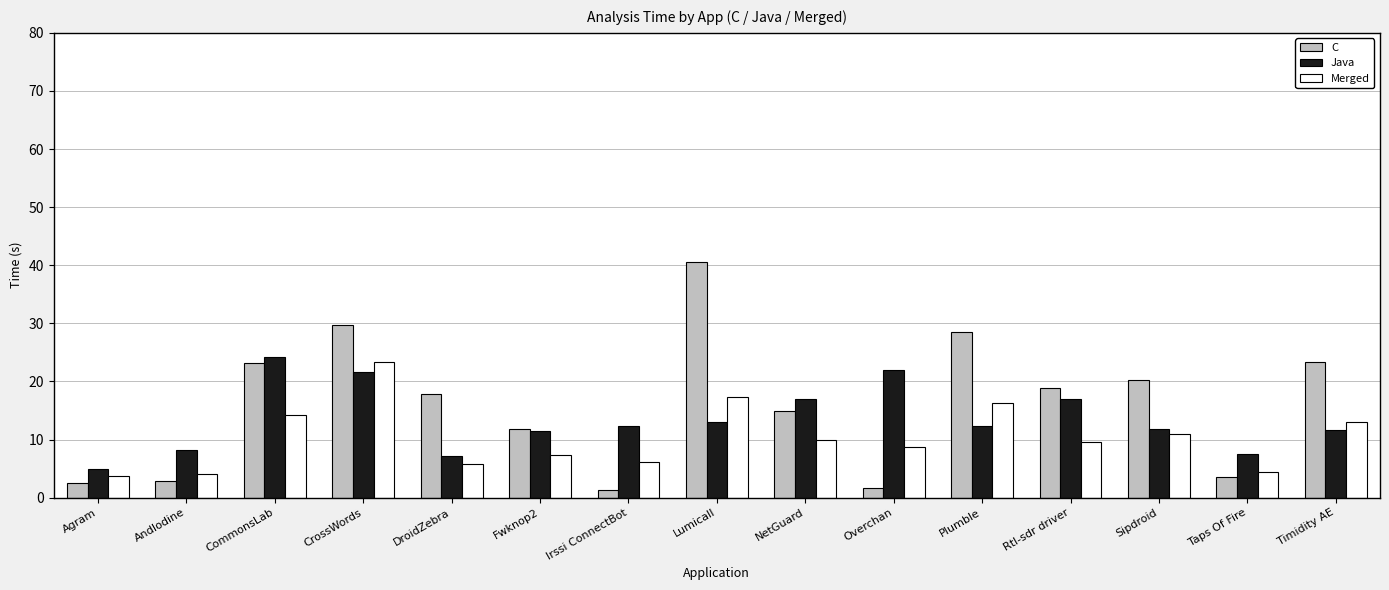

The value of Java at Sipdroid is 11.9. True or false?

True